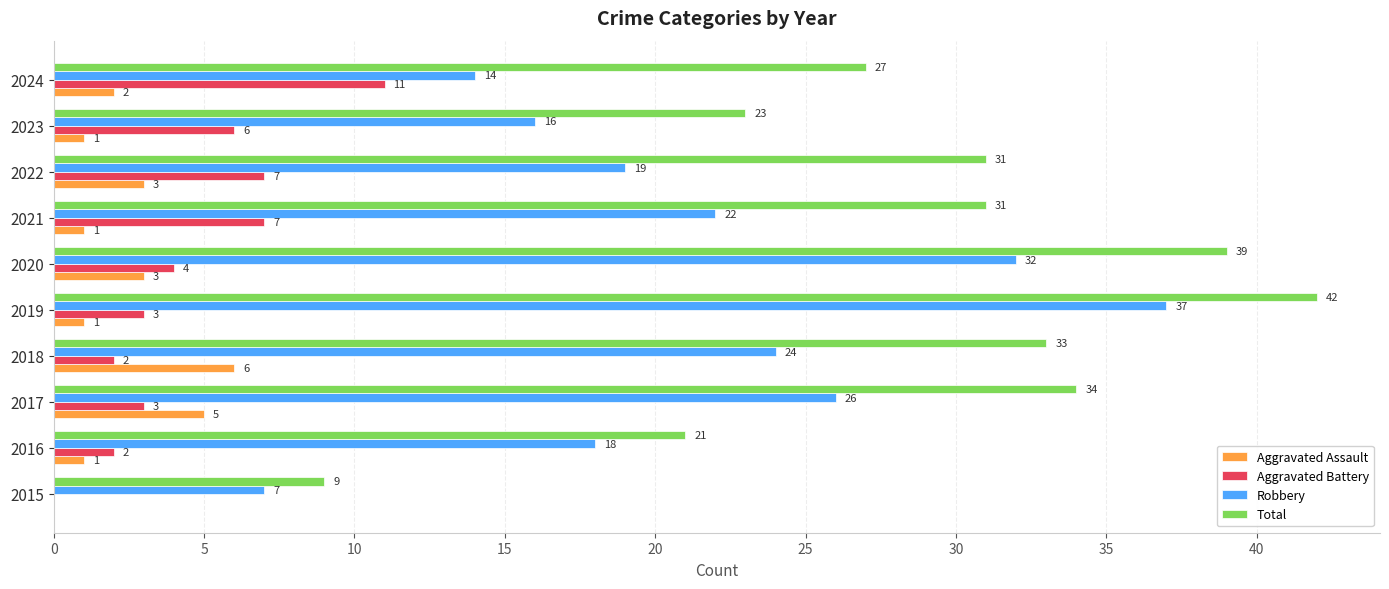

The Total series shows 27 at 2019. True or false?

False